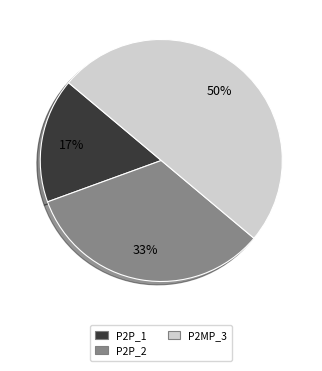

To the nearest percent, what portion does P2P_2 represent?

33%